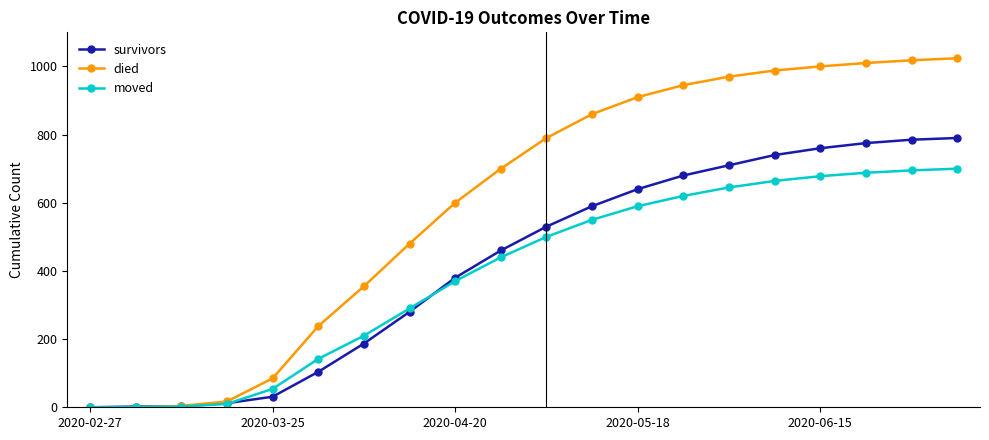

Which series has the largest total across all categories?

died